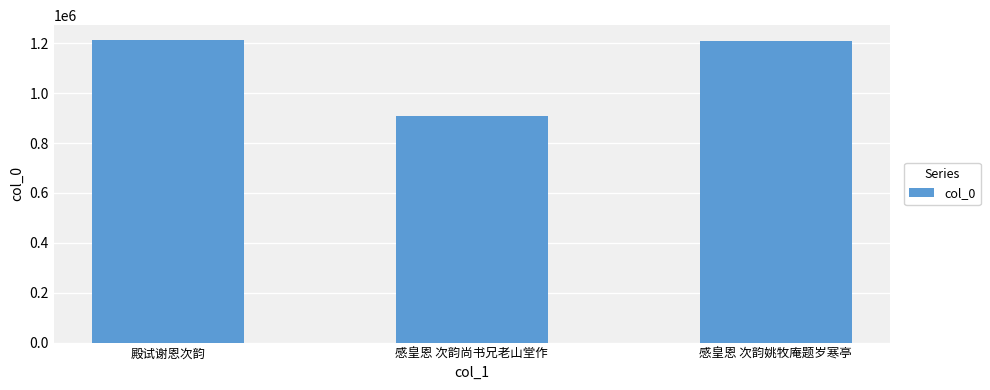

At which category does the chart reach its minimum across all series?

感皇恩 次韵尚书兄老山堂作